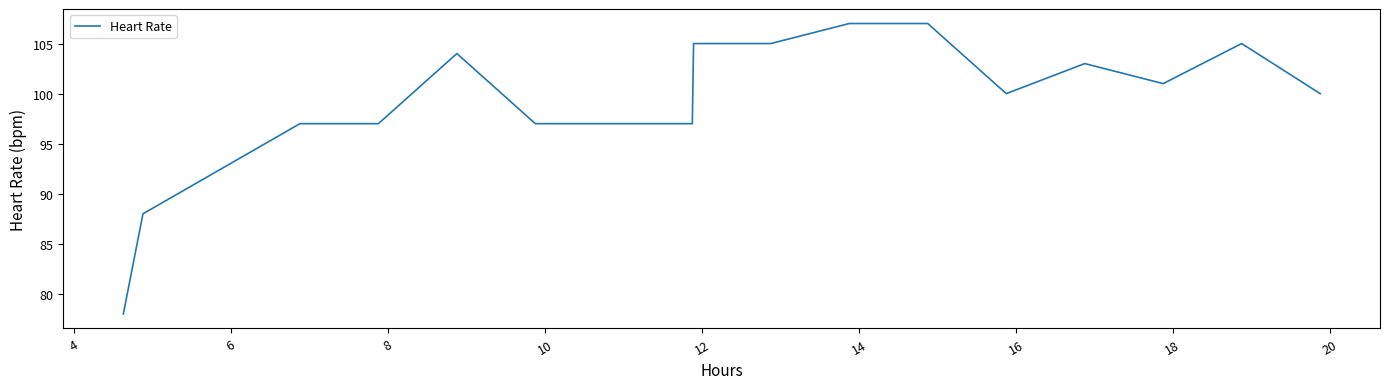

What is the greatest value displayed?

107